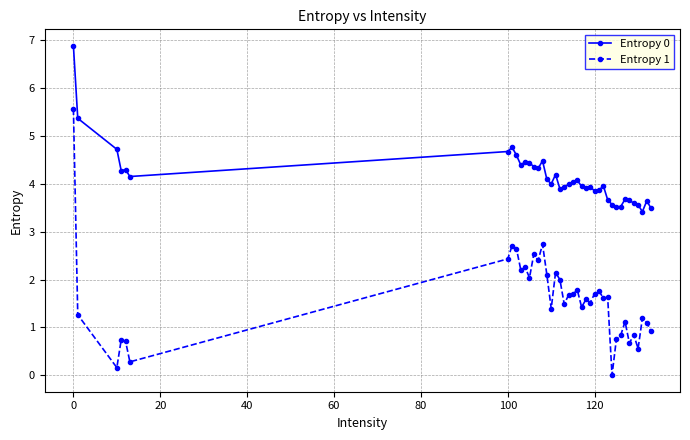

What is the value of the Entropy 0 point at the 36th from the left?

3.6